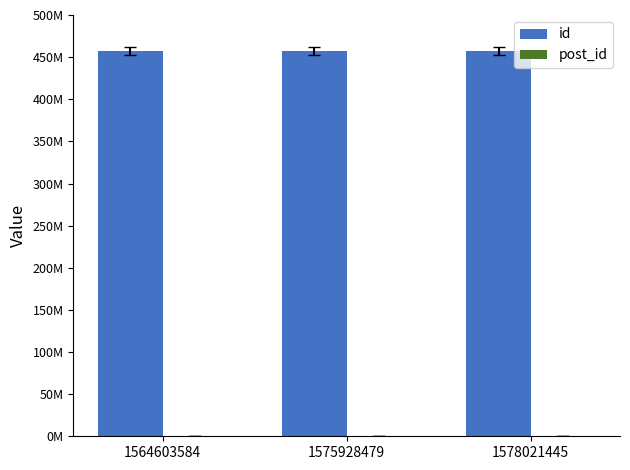

Does the chart contain stacked bars?

No